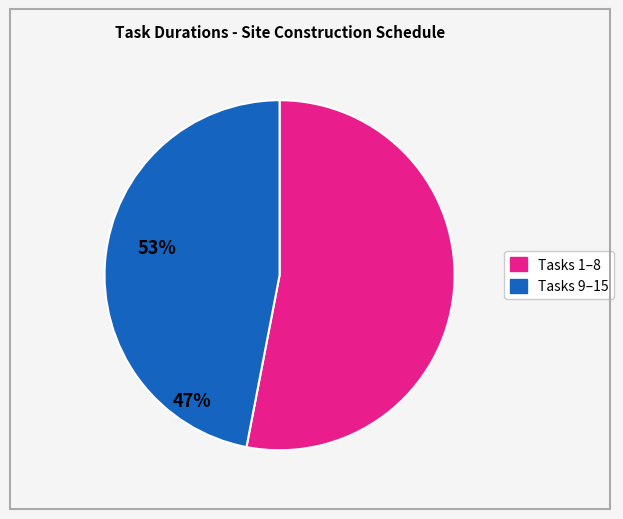

Is there any slice that represents more than half of the pie?

Yes